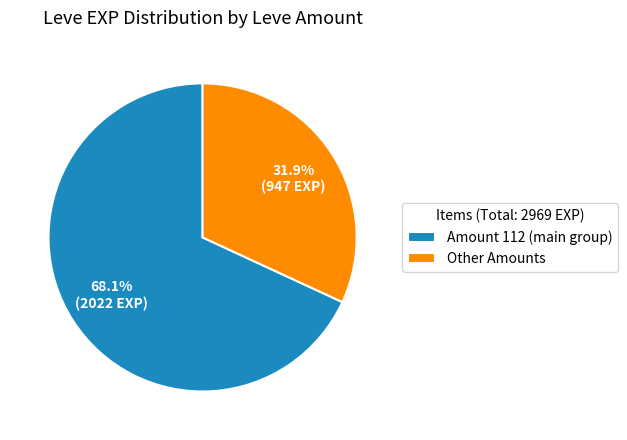

Rank the categories by value from lowest to highest.

Other Amounts, Amount 112 (main group)